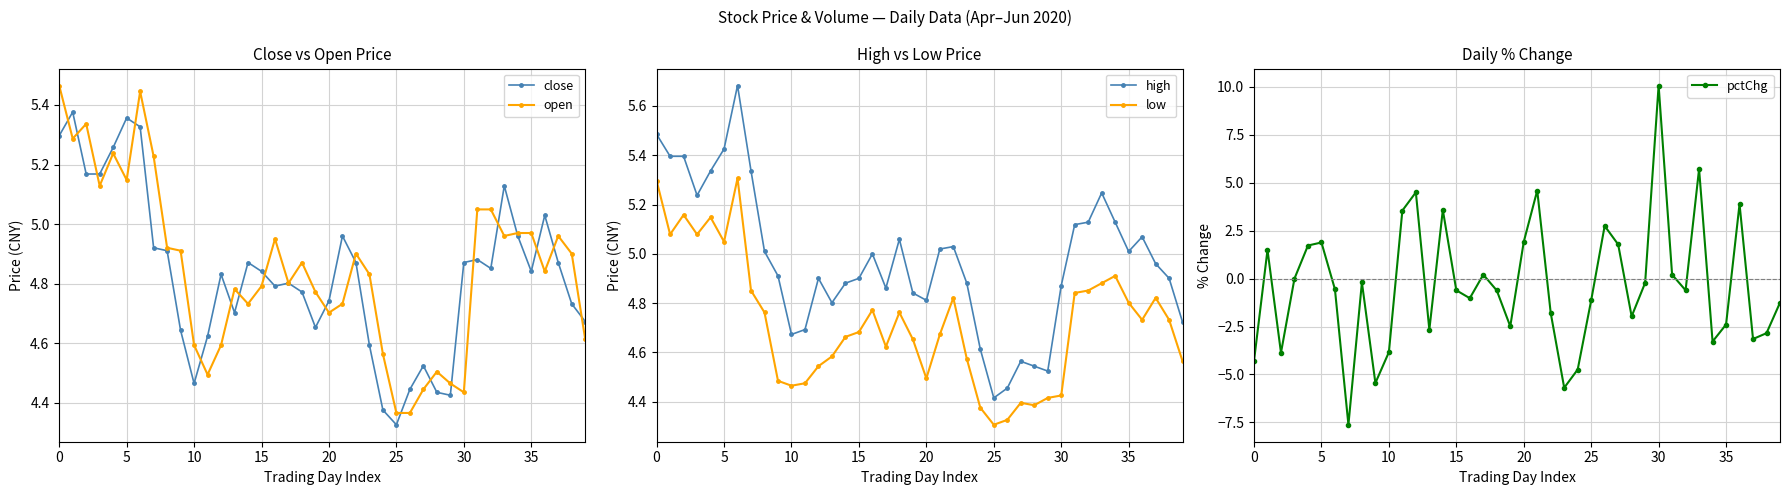

Which label corresponds to the largest value in the chart?

30